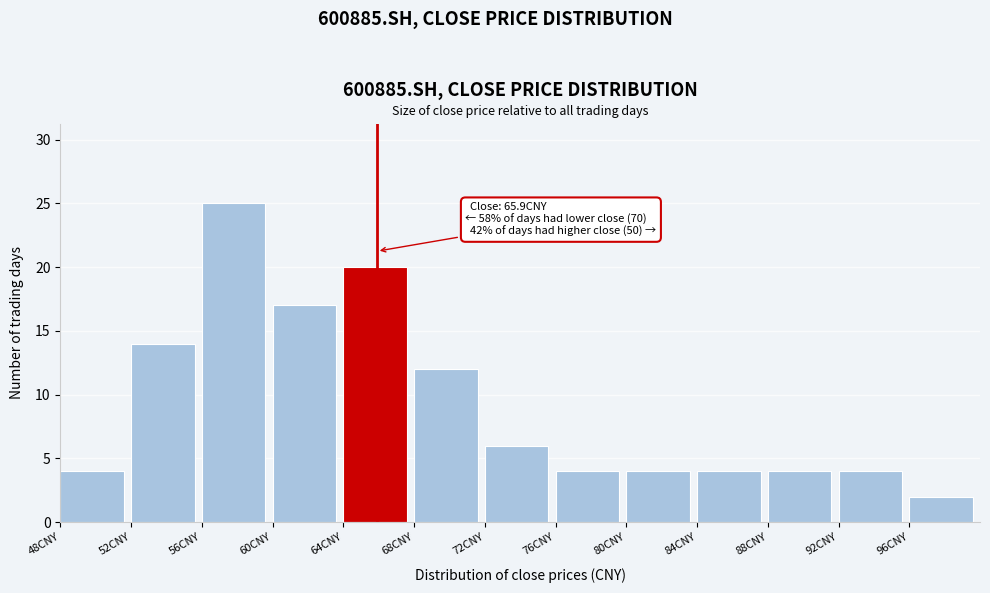

Which range on the x-axis has the tallest bar?

56 to 60